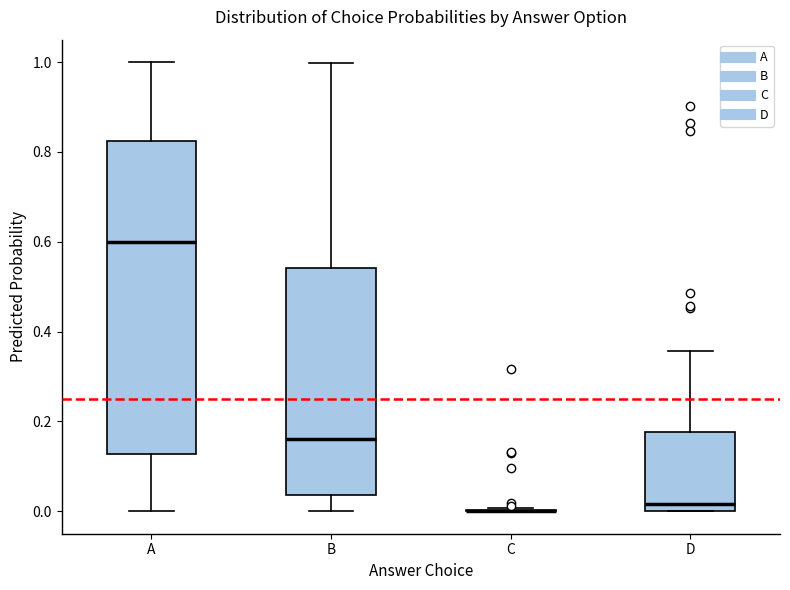

Comparing the boxes themselves (not the whiskers), which one is the tallest?

A